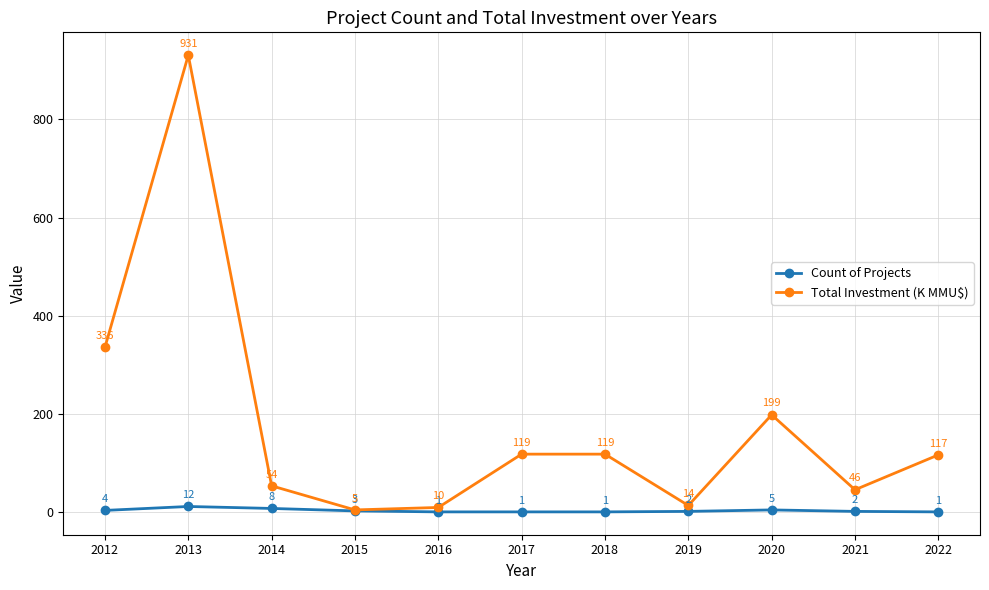

What value does the Total Investment (K MMU$) series have at 2018?

118.5